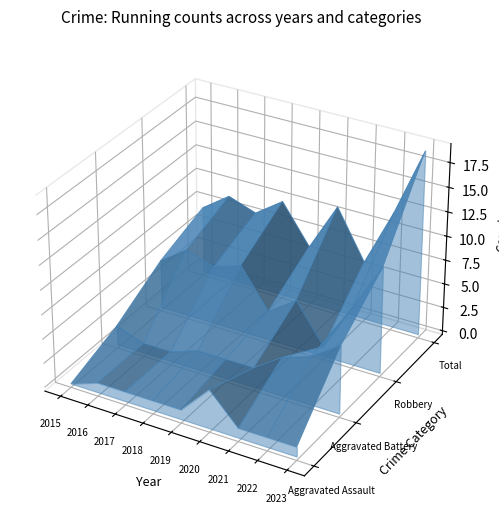

Reading left to right, list all the values displayed in this chart.

Aggravated Assault: 0	1	1	1	1	4	1	1	1
Aggravated Battery: 2	1	1	2	2	2	4	5	7
Robbery: 5	7	6	7	3	5	1	6	11
Total: 7	9	8	10	6	11	6	12	19